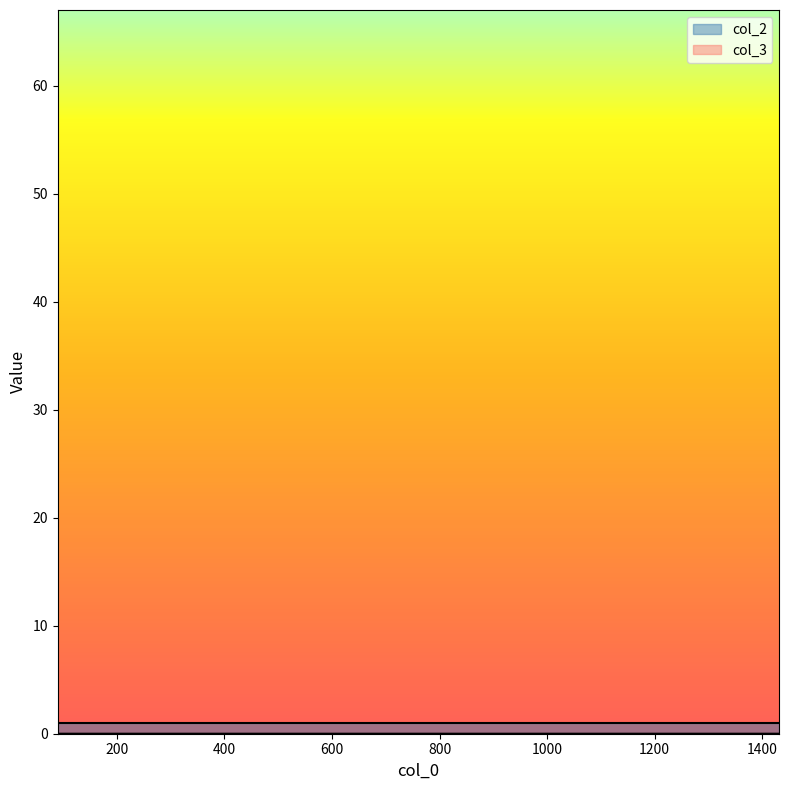

At which category does the chart reach its peak across all series?

90